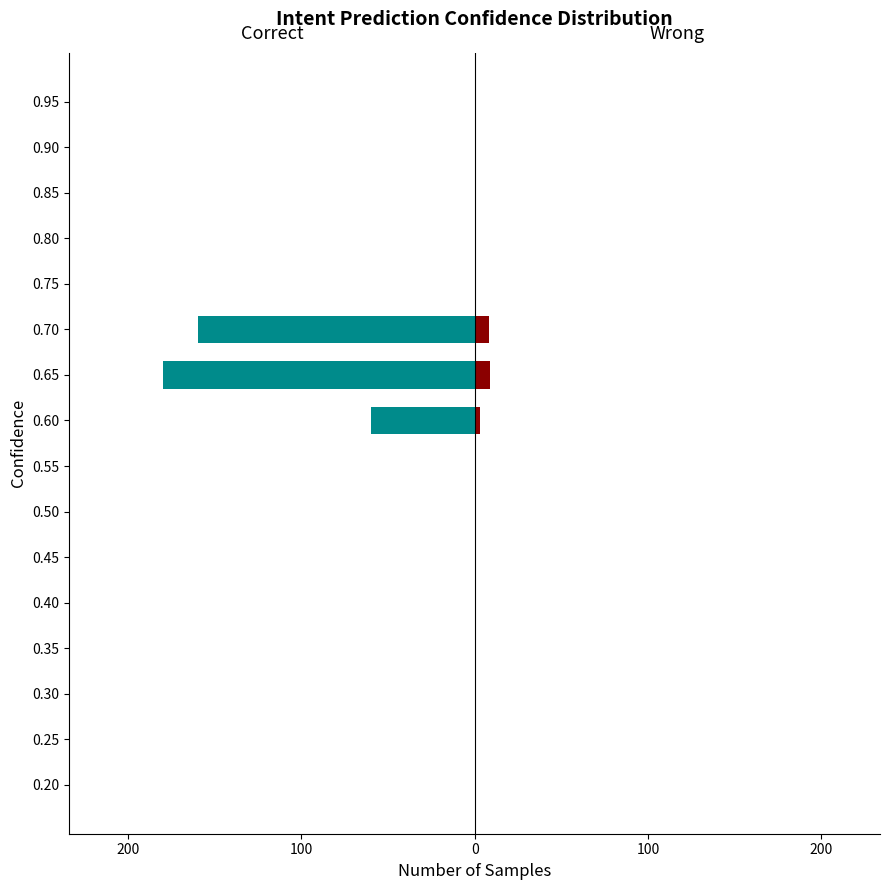

Are the bars horizontal?

Yes